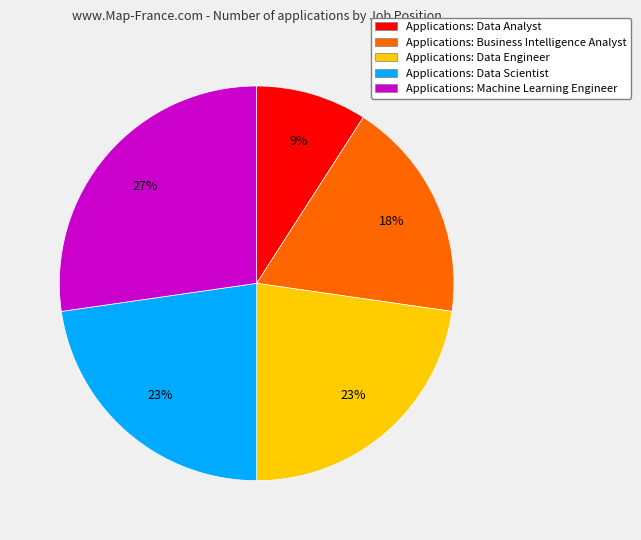

Which category has the biggest portion of the pie?

Applications: Machine Learning Engineer